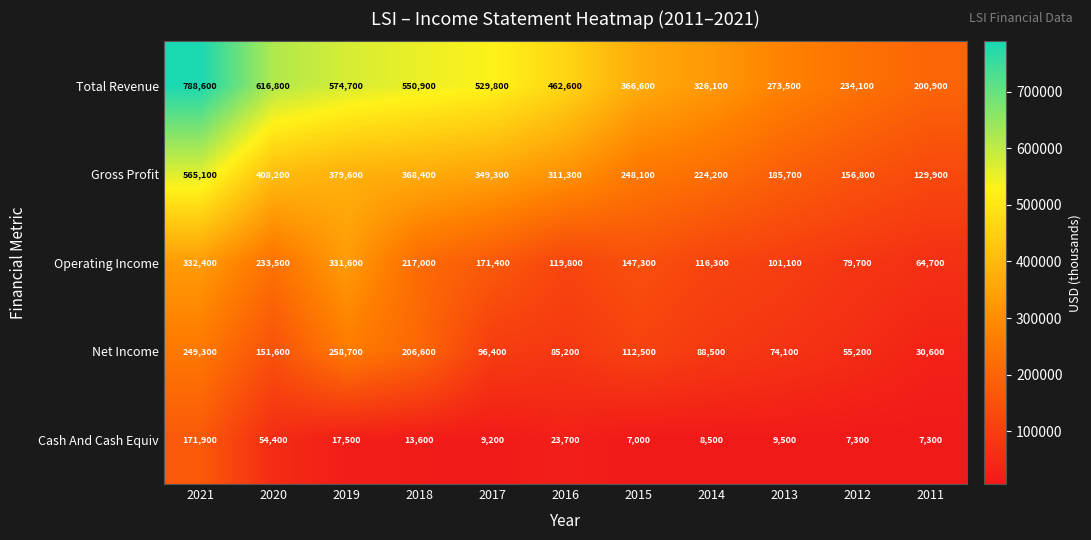

What is the difference between the Gross Profit values at 2017 and 2020?

58900